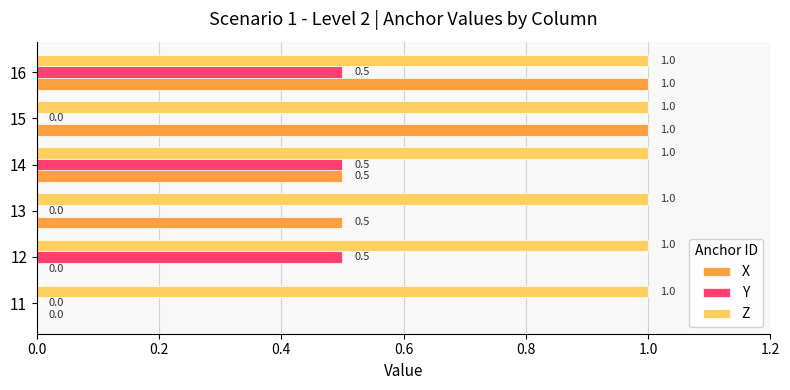

How many X values are between 0 and 1?

6